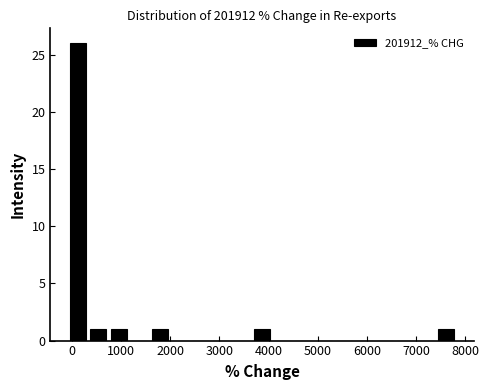

Reading left to right, list every bar in this chart as the range it spans on the x-axis followed by its height. Neither the bar edges nor the heights are printed on the chart, so give them approximately, as read against the axes.

-100 to 300: 26
300 to 700: 1
700 to 1200: 1
1200 to 1600: 0
1600 to 2000: 1
2000 to 2400: 0
2400 to 2800: 0
2800 to 3200: 0
3200 to 3700: 0
3700 to 4100: 1
4100 to 4500: 0
4500 to 4900: 0
4900 to 5300: 0
5300 to 5700: 0
5700 to 6200: 0
6200 to 6600: 0
6600 to 7000: 0
7000 to 7400: 0
7400 to 7800: 1